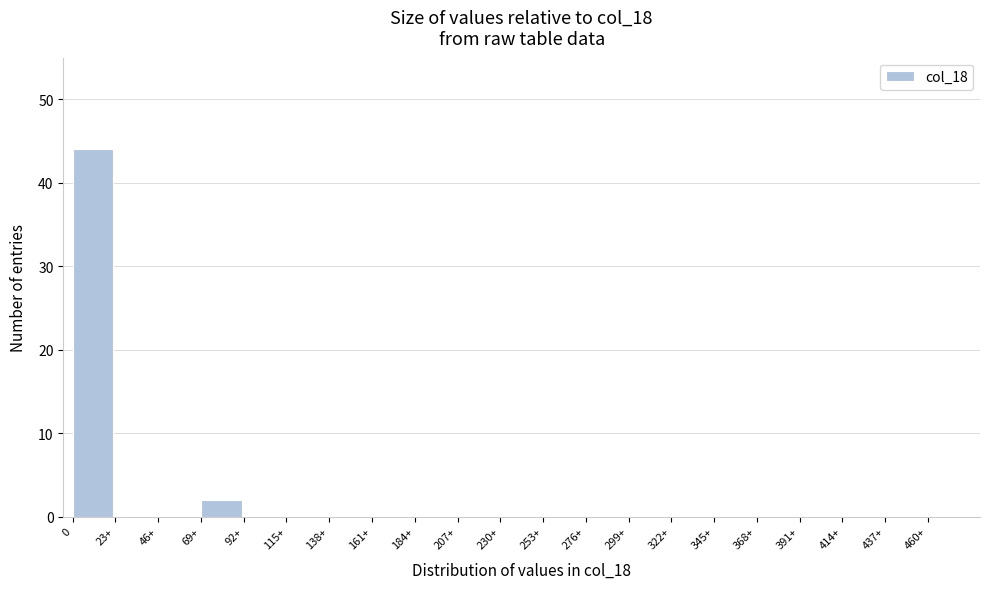

Reading left to right, extract all data points from this chart.

0=44	23+=0	46+=0	69+=2	92+=0	115+=0	138+=0	161+=0	184+=0	207+=0	230+=0	253+=0	276+=0	299+=0	322+=0	345+=0	368+=0	391+=0	414+=0	437+=0	460+=0